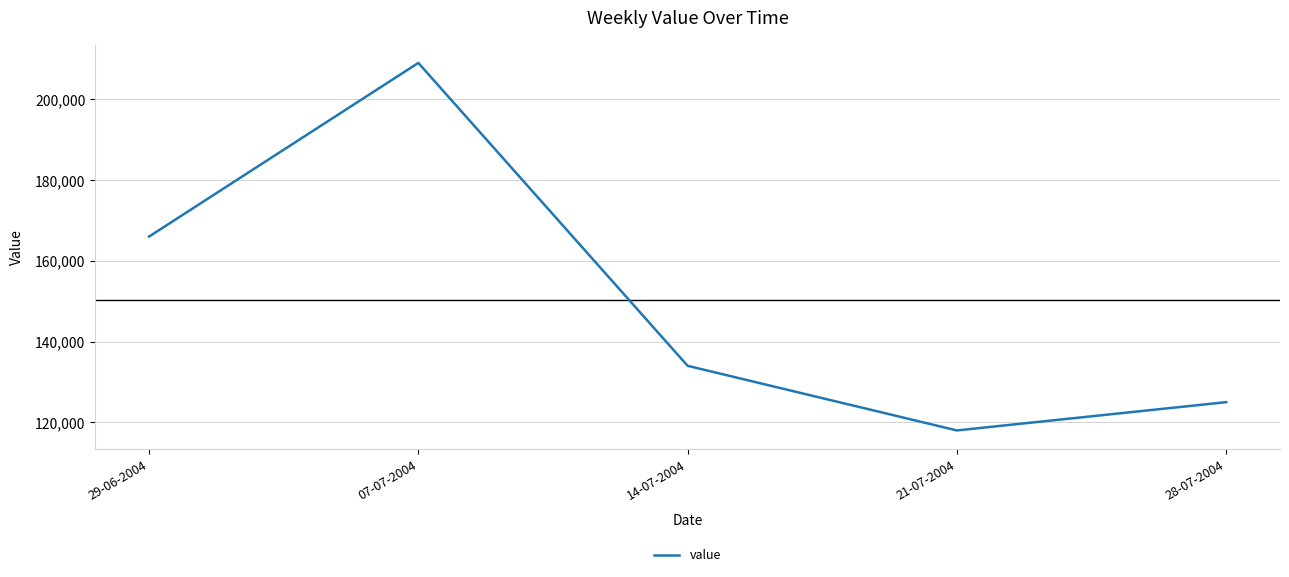

How many interior local valleys (lower than both neighbors) does the data have?

1